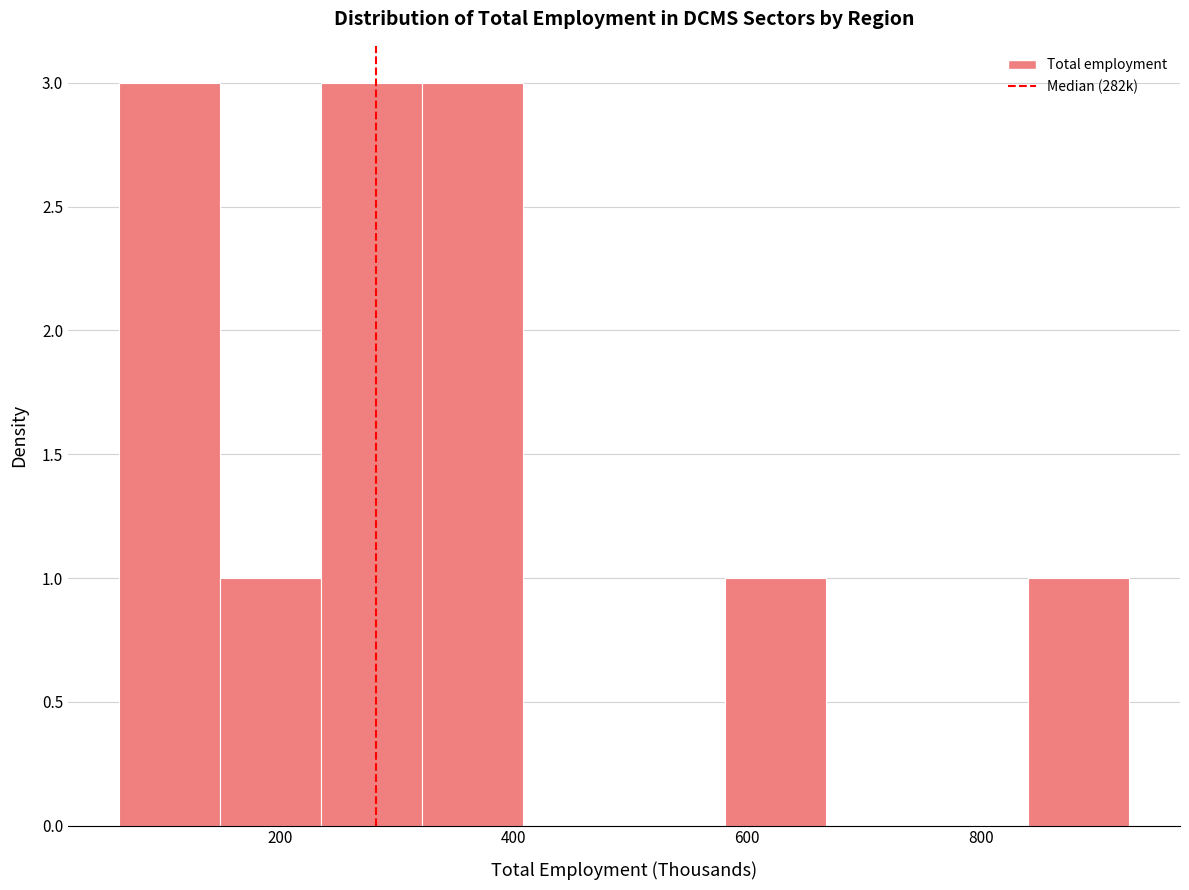

Reading left to right, list every bar in this chart as the range it spans on the x-axis followed by its height. Neither the bar edges nor the heights are printed on the chart, so give them approximately, as read against the axes.

60 to 140: 3
140 to 240: 1
240 to 320: 3
320 to 400: 3
400 to 500: 0
500 to 580: 0
580 to 660: 1
660 to 760: 0
760 to 840: 0
840 to 920: 1